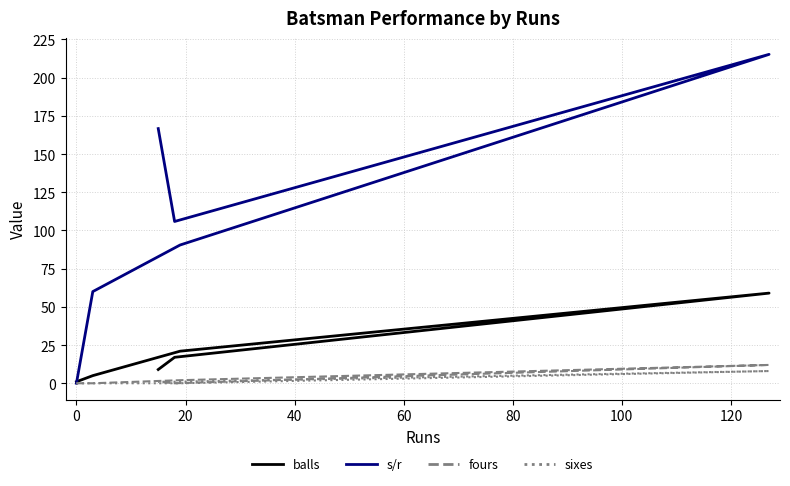

Between 40 and 0, which is larger?

40